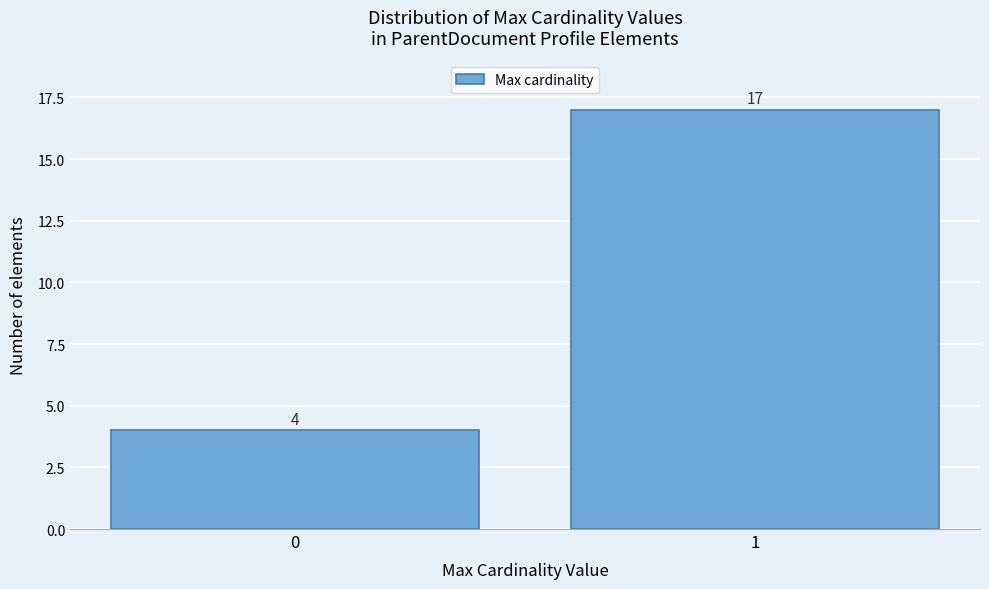

Reading left to right, transcribe all the data shown in this chart.

0=4	1=17